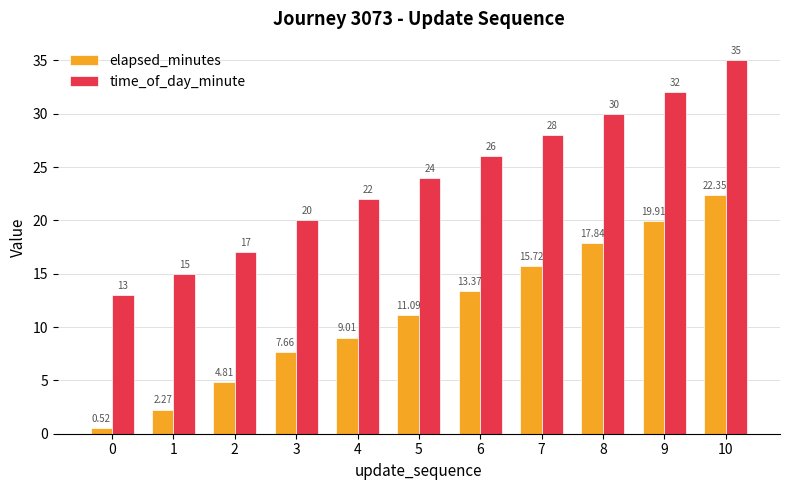

How many bars are there in total?

22